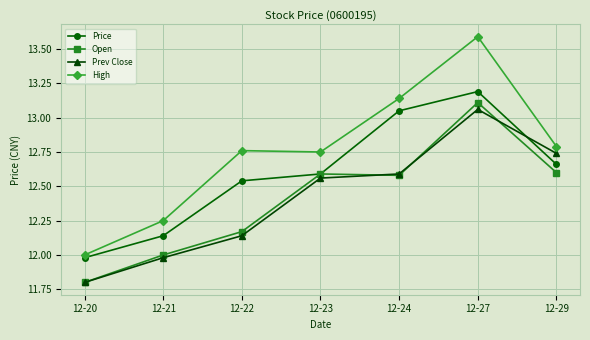

Which category has the highest value across all series?

12-27